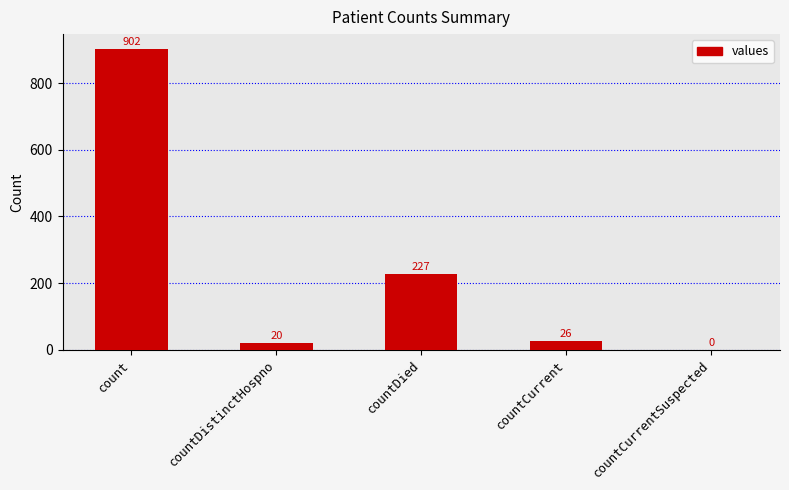

Are the bars grouped side by side (vs. stacked)?

No